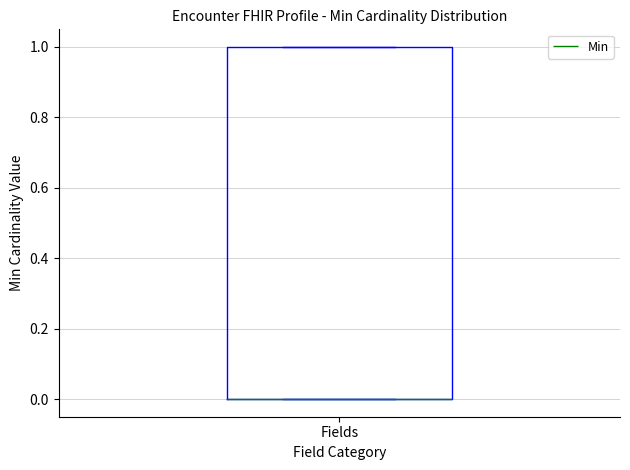

Transcribe this box plot: give where the median line is, the range the box spans, and where the two whiskers end, as read against the y-axis. The values are not printed on the chart, so give them approximately, as read against the axis.

median 0 (drawn on the box's lower edge), box 0 to 1, whiskers 0 to 1